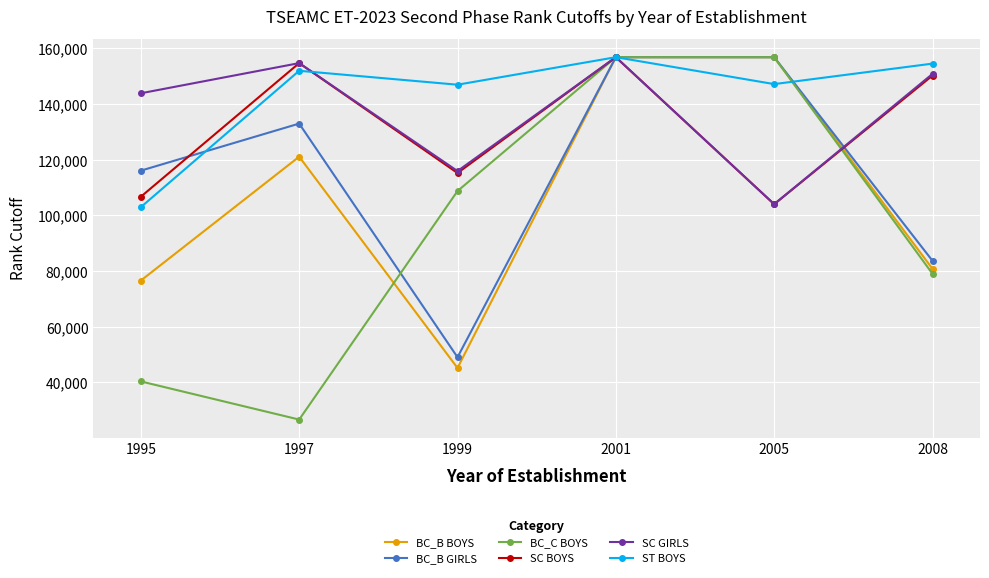

The value of BC_B GIRLS at 2001 is 156852. True or false?

True